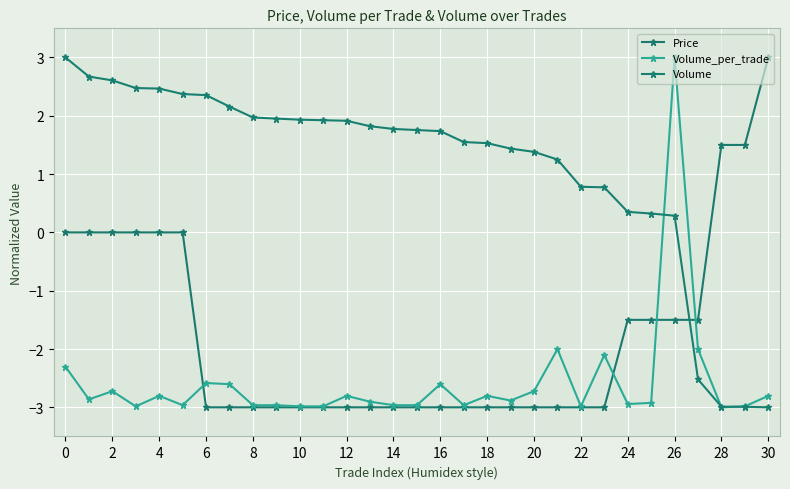

True or false: Price has more than 0 interior local peaks.

False